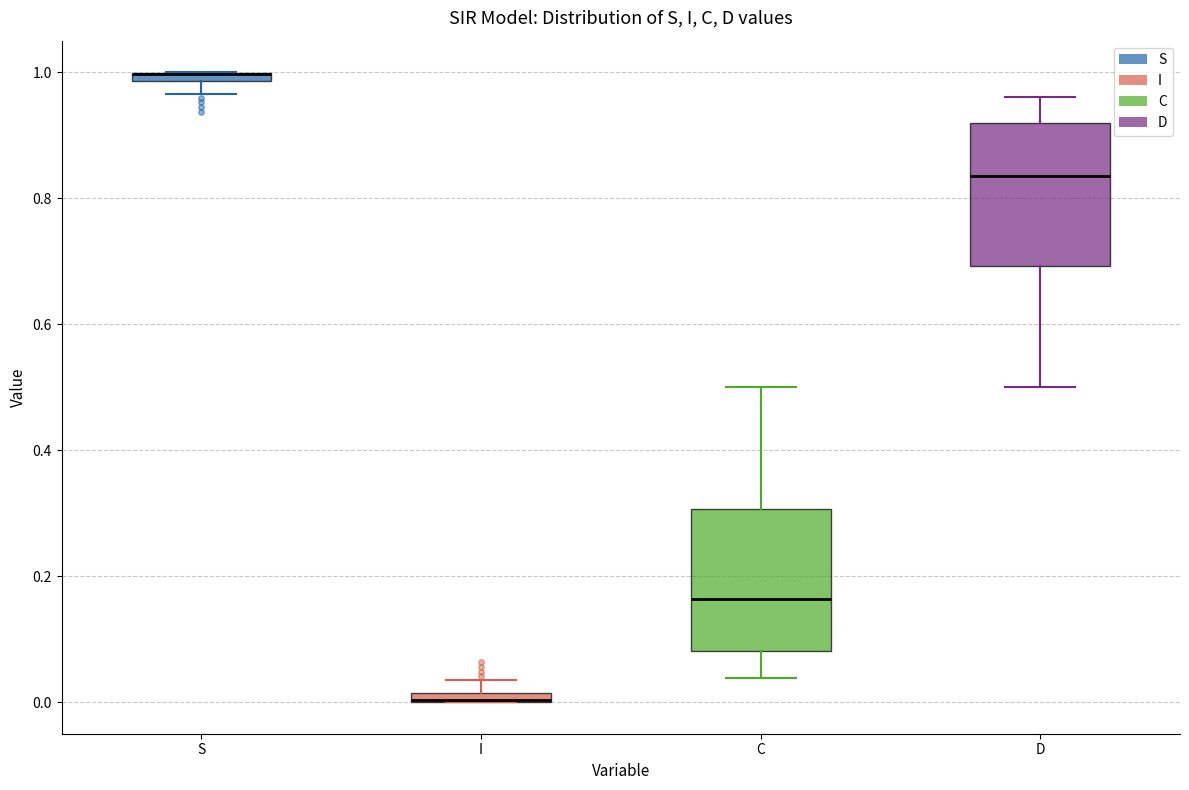

Where does the lower whisker of the box for S end on the y-axis? The values are not printed on the chart, so give them approximately, as read against the axis.

0.96